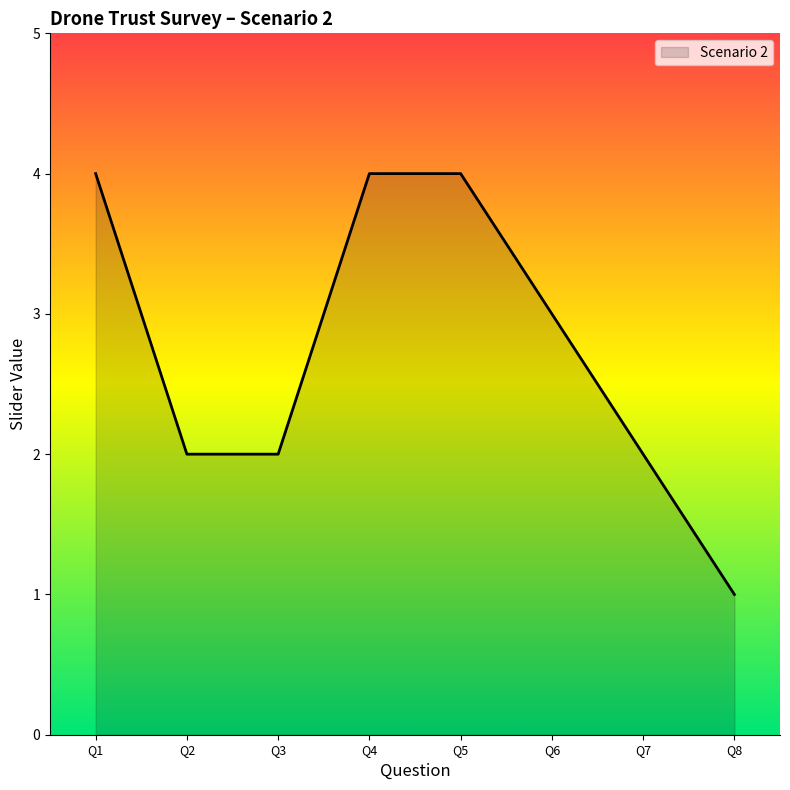

What is the ratio of the value at Q2 to the value at Q3?

1.0